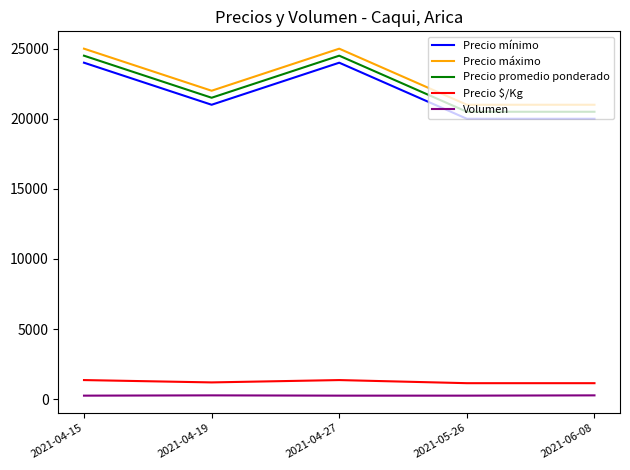

True or false: Precio $/Kg and Precio máximo cross at least once.

False